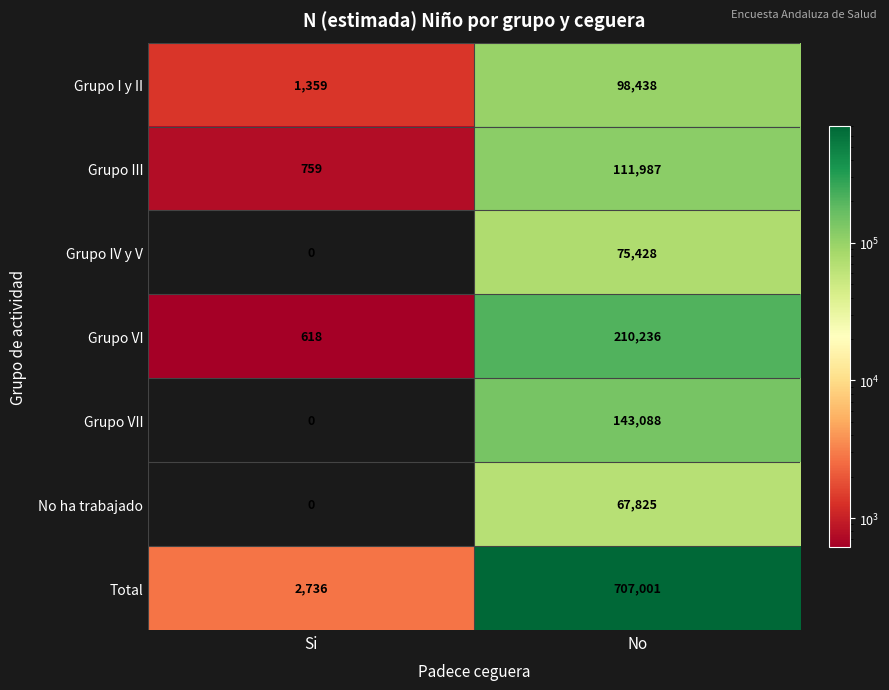

The value of Grupo I y II at No is 98438. True or false?

True